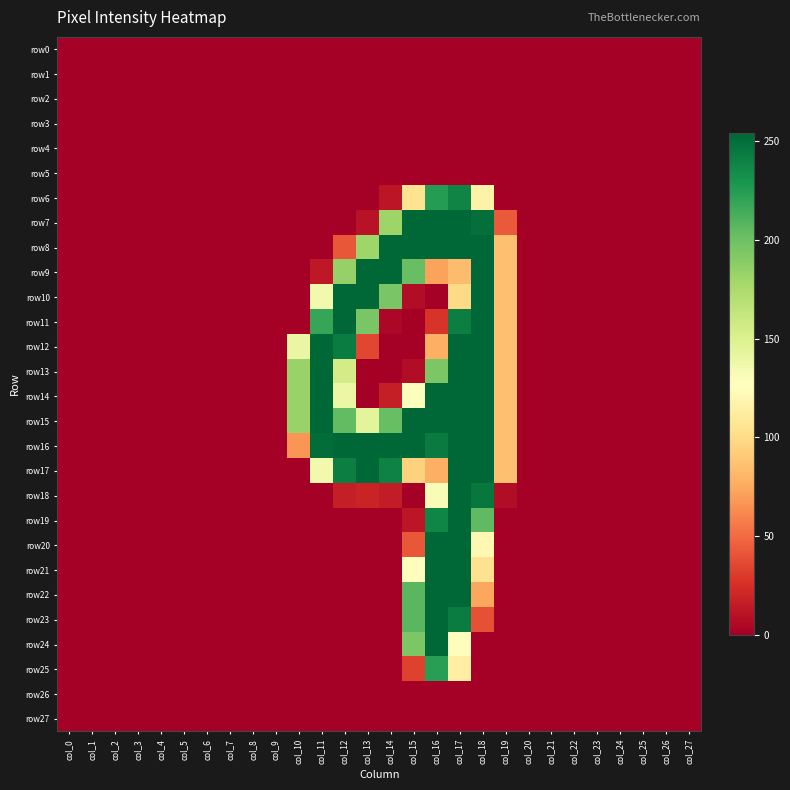

Reading left to right, transcribe all the data shown in this chart.

row0: col_0=0	col_1=0	col_2=0	col_3=0	col_4=0	col_5=0	col_6=0	col_7=0	col_8=0	col_9=0	col_10=0	col_11=0	col_12=0	col_13=0	col_14=0	col_15=0	col_16=0	col_17=0	col_18=0	col_19=0	col_20=0	col_21=0	col_22=0	col_23=0	col_24=0	col_25=0	col_26=0	col_27=0
row1: col_0=0	col_1=0	col_2=0	col_3=0	col_4=0	col_5=0	col_6=0	col_7=0	col_8=0	col_9=0	col_10=0	col_11=0	col_12=0	col_13=0	col_14=0	col_15=0	col_16=0	col_17=0	col_18=0	col_19=0	col_20=0	col_21=0	col_22=0	col_23=0	col_24=0	col_25=0	col_26=0	col_27=0
row2: col_0=0	col_1=0	col_2=0	col_3=0	col_4=0	col_5=0	col_6=0	col_7=0	col_8=0	col_9=0	col_10=0	col_11=0	col_12=0	col_13=0	col_14=0	col_15=0	col_16=0	col_17=0	col_18=0	col_19=0	col_20=0	col_21=0	col_22=0	col_23=0	col_24=0	col_25=0	col_26=0	col_27=0
row3: col_0=0	col_1=0	col_2=0	col_3=0	col_4=0	col_5=0	col_6=0	col_7=0	col_8=0	col_9=0	col_10=0	col_11=0	col_12=0	col_13=0	col_14=0	col_15=0	col_16=0	col_17=0	col_18=0	col_19=0	col_20=0	col_21=0	col_22=0	col_23=0	col_24=0	col_25=0	col_26=0	col_27=0
row4: col_0=0	col_1=0	col_2=0	col_3=0	col_4=0	col_5=0	col_6=0	col_7=0	col_8=0	col_9=0	col_10=0	col_11=0	col_12=0	col_13=0	col_14=0	col_15=0	col_16=0	col_17=0	col_18=0	col_19=0	col_20=0	col_21=0	col_22=0	col_23=0	col_24=0	col_25=0	col_26=0	col_27=0
row5: col_0=0	col_1=0	col_2=0	col_3=0	col_4=0	col_5=0	col_6=0	col_7=0	col_8=0	col_9=0	col_10=0	col_11=0	col_12=0	col_13=0	col_14=0	col_15=0	col_16=0	col_17=0	col_18=0	col_19=0	col_20=0	col_21=0	col_22=0	col_23=0	col_24=0	col_25=0	col_26=0	col_27=0
row6: col_0=0	col_1=0	col_2=0	col_3=0	col_4=0	col_5=0	col_6=0	col_7=0	col_8=0	col_9=0	col_10=0	col_11=0	col_12=0	col_13=0	col_14=12	col_15=105	col_16=225	col_17=239	col_18=117	col_19=0	col_20=0	col_21=0	col_22=0	col_23=0	col_24=0	col_25=0	col_26=0	col_27=0
row7: col_0=0	col_1=0	col_2=0	col_3=0	col_4=0	col_5=0	col_6=0	col_7=0	col_8=0	col_9=0	col_10=0	col_11=0	col_12=0	col_13=10	col_14=181	col_15=254	col_16=254	col_17=254	col_18=250	col_19=43	col_20=0	col_21=0	col_22=0	col_23=0	col_24=0	col_25=0	col_26=0	col_27=0
row8: col_0=0	col_1=0	col_2=0	col_3=0	col_4=0	col_5=0	col_6=0	col_7=0	col_8=0	col_9=0	col_10=0	col_11=0	col_12=42	col_13=180	col_14=254	col_15=254	col_16=254	col_17=254	col_18=254	col_19=86	col_20=0	col_21=0	col_22=0	col_23=0	col_24=0	col_25=0	col_26=0	col_27=0
row9: col_0=0	col_1=0	col_2=0	col_3=0	col_4=0	col_5=0	col_6=0	col_7=0	col_8=0	col_9=0	col_10=0	col_11=13	col_12=184	col_13=254	col_14=254	col_15=202	col_16=72	col_17=84	col_18=254	col_19=86	col_20=0	col_21=0	col_22=0	col_23=0	col_24=0	col_25=0	col_26=0	col_27=0
row10: col_0=0	col_1=0	col_2=0	col_3=0	col_4=0	col_5=0	col_6=0	col_7=0	col_8=0	col_9=0	col_10=0	col_11=135	col_12=254	col_13=254	col_14=195	col_15=7	col_16=0	col_17=99	col_18=254	col_19=86	col_20=0	col_21=0	col_22=0	col_23=0	col_24=0	col_25=0	col_26=0	col_27=0
row11: col_0=0	col_1=0	col_2=0	col_3=0	col_4=0	col_5=0	col_6=0	col_7=0	col_8=0	col_9=0	col_10=0	col_11=219	col_12=254	col_13=195	col_14=4	col_15=0	col_16=27	col_17=242	col_18=254	col_19=86	col_20=0	col_21=0	col_22=0	col_23=0	col_24=0	col_25=0	col_26=0	col_27=0
row12: col_0=0	col_1=0	col_2=0	col_3=0	col_4=0	col_5=0	col_6=0	col_7=0	col_8=0	col_9=0	col_10=140	col_11=254	col_12=243	col_13=35	col_14=0	col_15=0	col_16=78	col_17=254	col_18=254	col_19=86	col_20=0	col_21=0	col_22=0	col_23=0	col_24=0	col_25=0	col_26=0	col_27=0
row13: col_0=0	col_1=0	col_2=0	col_3=0	col_4=0	col_5=0	col_6=0	col_7=0	col_8=0	col_9=0	col_10=183	col_11=254	col_12=155	col_13=0	col_14=0	col_15=7	col_16=194	col_17=254	col_18=254	col_19=86	col_20=0	col_21=0	col_22=0	col_23=0	col_24=0	col_25=0	col_26=0	col_27=0
row14: col_0=0	col_1=0	col_2=0	col_3=0	col_4=0	col_5=0	col_6=0	col_7=0	col_8=0	col_9=0	col_10=183	col_11=254	col_12=139	col_13=0	col_14=16	col_15=128	col_16=254	col_17=254	col_18=254	col_19=86	col_20=0	col_21=0	col_22=0	col_23=0	col_24=0	col_25=0	col_26=0	col_27=0
row15: col_0=0	col_1=0	col_2=0	col_3=0	col_4=0	col_5=0	col_6=0	col_7=0	col_8=0	col_9=0	col_10=183	col_11=254	col_12=204	col_13=144	col_14=202	col_15=254	col_16=254	col_17=254	col_18=254	col_19=86	col_20=0	col_21=0	col_22=0	col_23=0	col_24=0	col_25=0	col_26=0	col_27=0
row16: col_0=0	col_1=0	col_2=0	col_3=0	col_4=0	col_5=0	col_6=0	col_7=0	col_8=0	col_9=0	col_10=67	col_11=251	col_12=254	col_13=254	col_14=254	col_15=254	col_16=244	col_17=254	col_18=254	col_19=86	col_20=0	col_21=0	col_22=0	col_23=0	col_24=0	col_25=0	col_26=0	col_27=0
row17: col_0=0	col_1=0	col_2=0	col_3=0	col_4=0	col_5=0	col_6=0	col_7=0	col_8=0	col_9=0	col_10=0	col_11=135	col_12=242	col_13=254	col_14=240	col_15=95	col_16=78	col_17=254	col_18=254	col_19=86	col_20=0	col_21=0	col_22=0	col_23=0	col_24=0	col_25=0	col_26=0	col_27=0
row18: col_0=0	col_1=0	col_2=0	col_3=0	col_4=0	col_5=0	col_6=0	col_7=0	col_8=0	col_9=0	col_10=0	col_11=0	col_12=16	col_13=19	col_14=15	col_15=0	col_16=130	col_17=254	col_18=246	col_19=7	col_20=0	col_21=0	col_22=0	col_23=0	col_24=0	col_25=0	col_26=0	col_27=0
row19: col_0=0	col_1=0	col_2=0	col_3=0	col_4=0	col_5=0	col_6=0	col_7=0	col_8=0	col_9=0	col_10=0	col_11=0	col_12=0	col_13=0	col_14=0	col_15=12	col_16=238	col_17=254	col_18=205	col_19=0	col_20=0	col_21=0	col_22=0	col_23=0	col_24=0	col_25=0	col_26=0	col_27=0
row20: col_0=0	col_1=0	col_2=0	col_3=0	col_4=0	col_5=0	col_6=0	col_7=0	col_8=0	col_9=0	col_10=0	col_11=0	col_12=0	col_13=0	col_14=0	col_15=42	col_16=254	col_17=254	col_18=122	col_19=0	col_20=0	col_21=0	col_22=0	col_23=0	col_24=0	col_25=0	col_26=0	col_27=0
row21: col_0=0	col_1=0	col_2=0	col_3=0	col_4=0	col_5=0	col_6=0	col_7=0	col_8=0	col_9=0	col_10=0	col_11=0	col_12=0	col_13=0	col_14=0	col_15=126	col_16=254	col_17=254	col_18=104	col_19=0	col_20=0	col_21=0	col_22=0	col_23=0	col_24=0	col_25=0	col_26=0	col_27=0
row22: col_0=0	col_1=0	col_2=0	col_3=0	col_4=0	col_5=0	col_6=0	col_7=0	col_8=0	col_9=0	col_10=0	col_11=0	col_12=0	col_13=0	col_14=0	col_15=207	col_16=254	col_17=254	col_18=74	col_19=0	col_20=0	col_21=0	col_22=0	col_23=0	col_24=0	col_25=0	col_26=0	col_27=0
row23: col_0=0	col_1=0	col_2=0	col_3=0	col_4=0	col_5=0	col_6=0	col_7=0	col_8=0	col_9=0	col_10=0	col_11=0	col_12=0	col_13=0	col_14=0	col_15=207	col_16=254	col_17=243	col_18=39	col_19=0	col_20=0	col_21=0	col_22=0	col_23=0	col_24=0	col_25=0	col_26=0	col_27=0
row24: col_0=0	col_1=0	col_2=0	col_3=0	col_4=0	col_5=0	col_6=0	col_7=0	col_8=0	col_9=0	col_10=0	col_11=0	col_12=0	col_13=0	col_14=0	col_15=194	col_16=254	col_17=126	col_18=0	col_19=0	col_20=0	col_21=0	col_22=0	col_23=0	col_24=0	col_25=0	col_26=0	col_27=0
row25: col_0=0	col_1=0	col_2=0	col_3=0	col_4=0	col_5=0	col_6=0	col_7=0	col_8=0	col_9=0	col_10=0	col_11=0	col_12=0	col_13=0	col_14=0	col_15=33	col_16=224	col_17=115	col_18=0	col_19=0	col_20=0	col_21=0	col_22=0	col_23=0	col_24=0	col_25=0	col_26=0	col_27=0
row26: col_0=0	col_1=0	col_2=0	col_3=0	col_4=0	col_5=0	col_6=0	col_7=0	col_8=0	col_9=0	col_10=0	col_11=0	col_12=0	col_13=0	col_14=0	col_15=0	col_16=0	col_17=0	col_18=0	col_19=0	col_20=0	col_21=0	col_22=0	col_23=0	col_24=0	col_25=0	col_26=0	col_27=0
row27: col_0=0	col_1=0	col_2=0	col_3=0	col_4=0	col_5=0	col_6=0	col_7=0	col_8=0	col_9=0	col_10=0	col_11=0	col_12=0	col_13=0	col_14=0	col_15=0	col_16=0	col_17=0	col_18=0	col_19=0	col_20=0	col_21=0	col_22=0	col_23=0	col_24=0	col_25=0	col_26=0	col_27=0